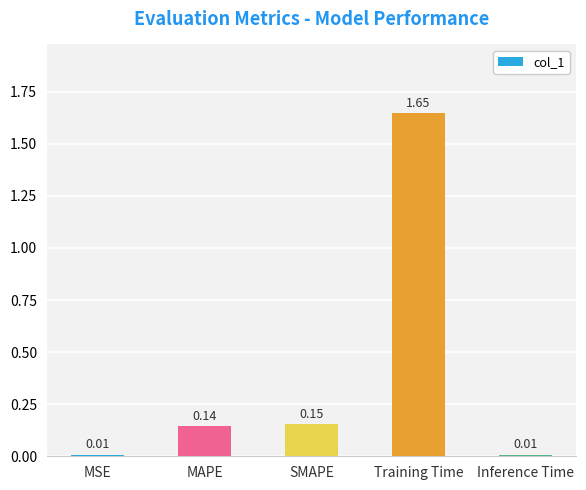

What is the sum of the values at MAPE and SMAPE?

0.3